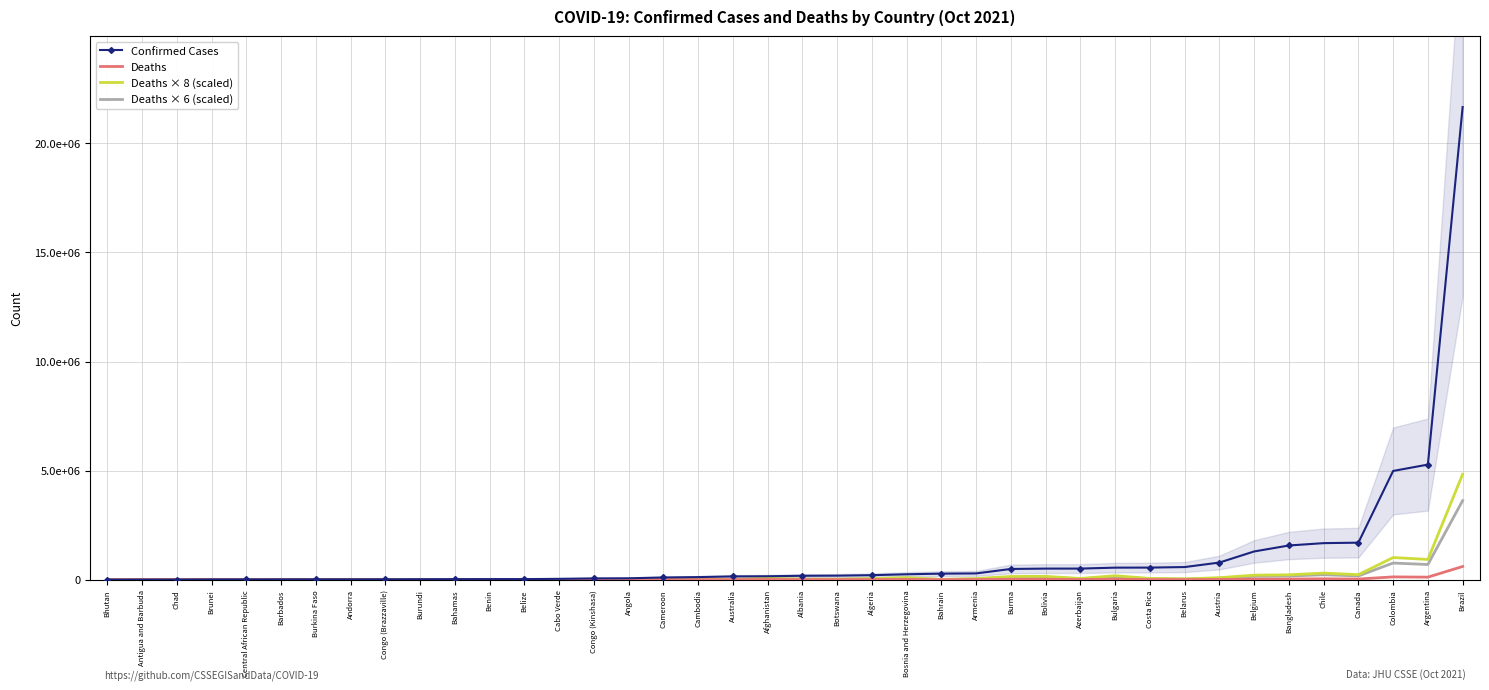

What is the approximate value of Deaths at Central African Republic, to the nearest 50?

100